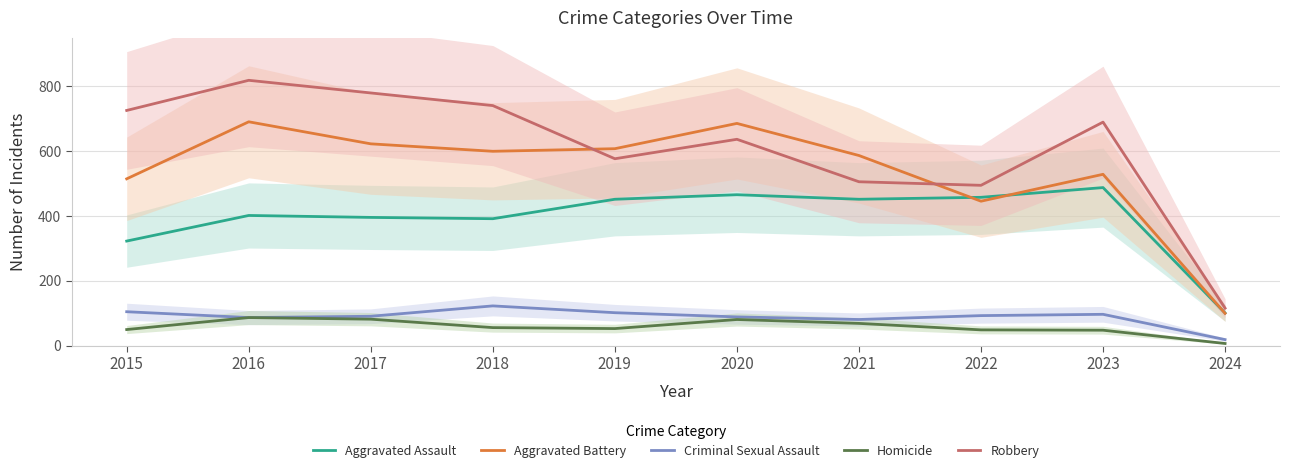

What are all the series names shown in the legend?

Aggravated Assault, Aggravated Battery, Criminal Sexual Assault, Homicide, Robbery